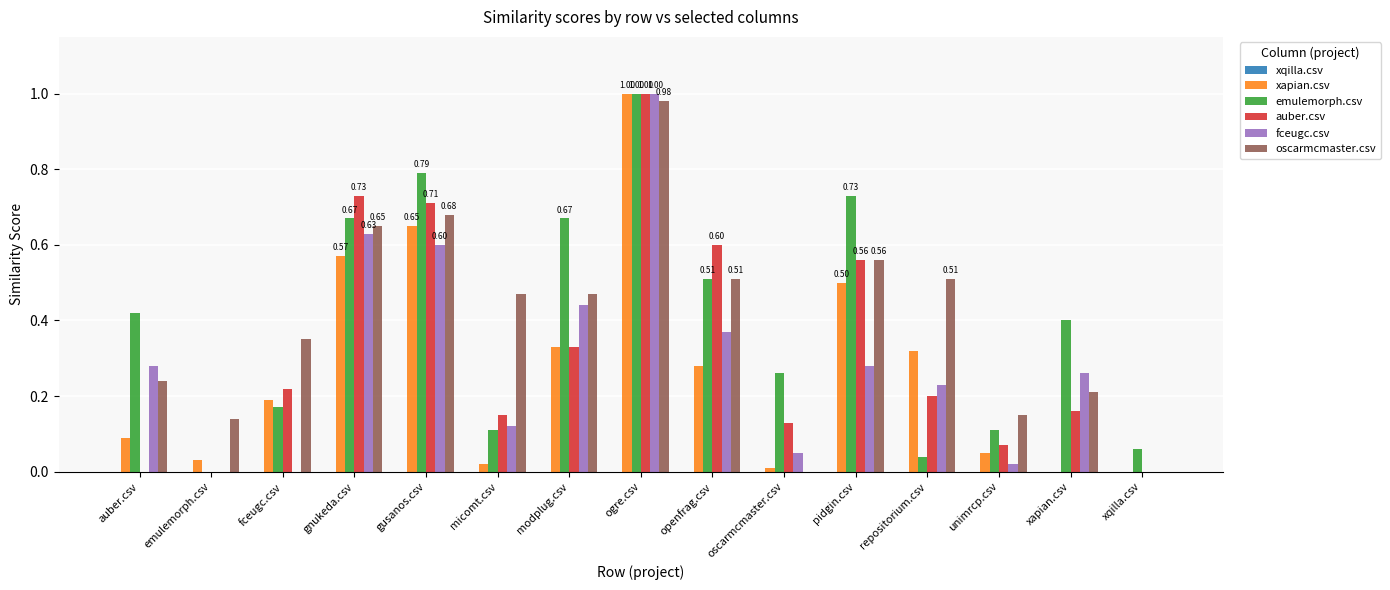

Does the chart contain stacked bars?

No